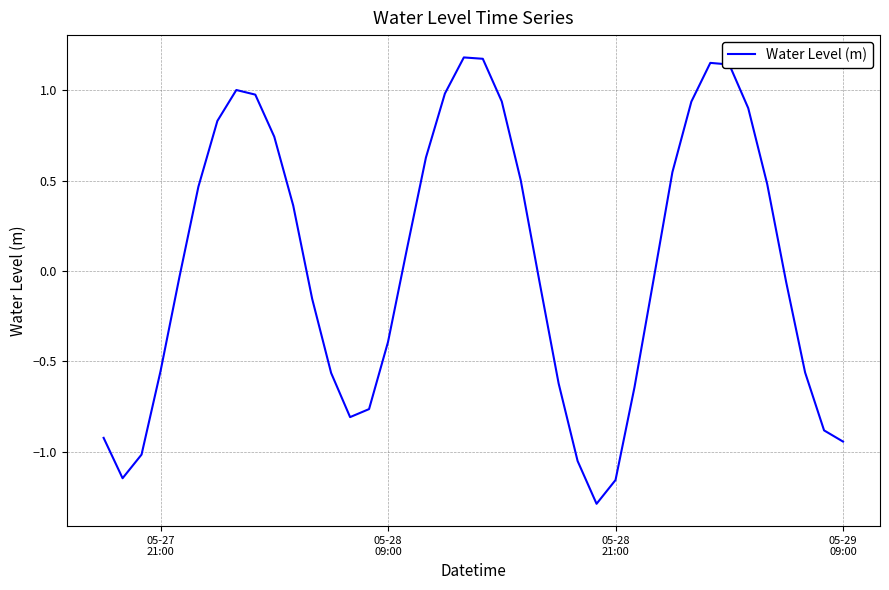

What is the minimum value shown in the chart?

-1.3